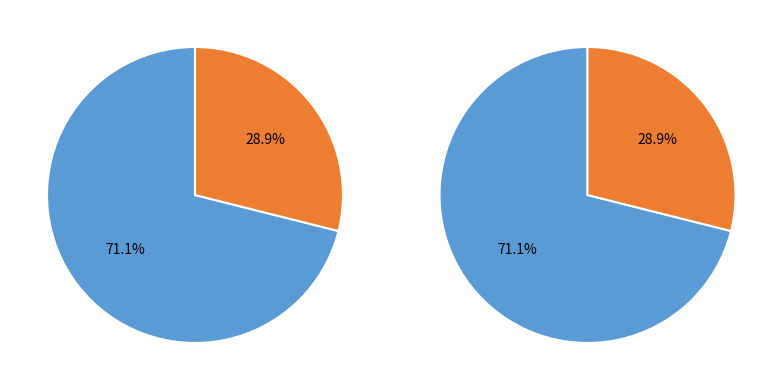

Is there a majority slice in this chart?

Yes